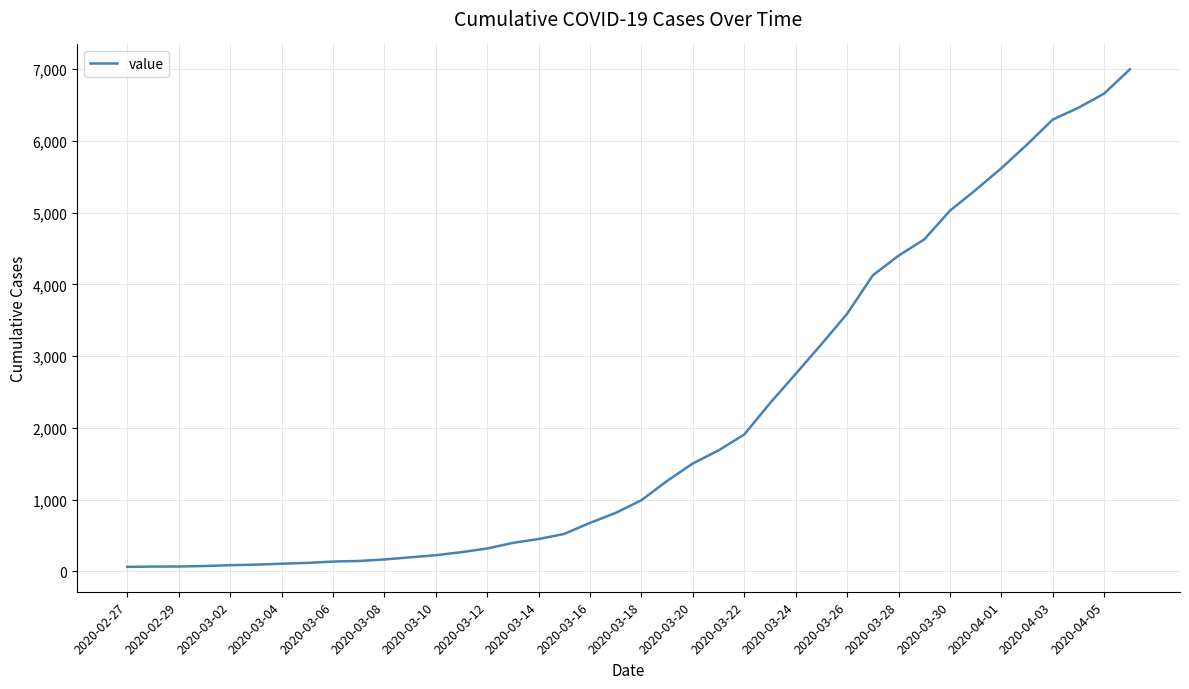

What is the maximum value shown in the chart?

6995